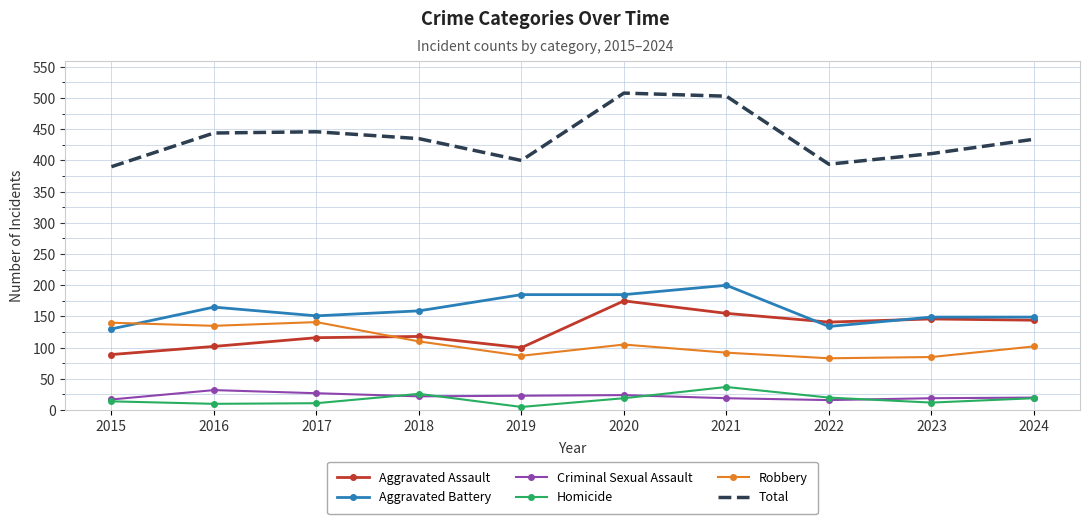

What value does the Robbery series have at 2019, to the nearest 10?

90